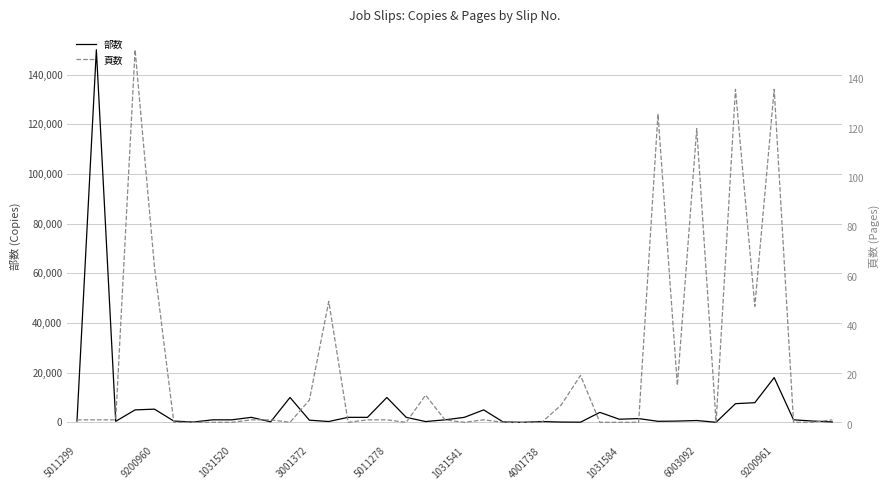

At which label is 部数 closest to 75000?

9200961